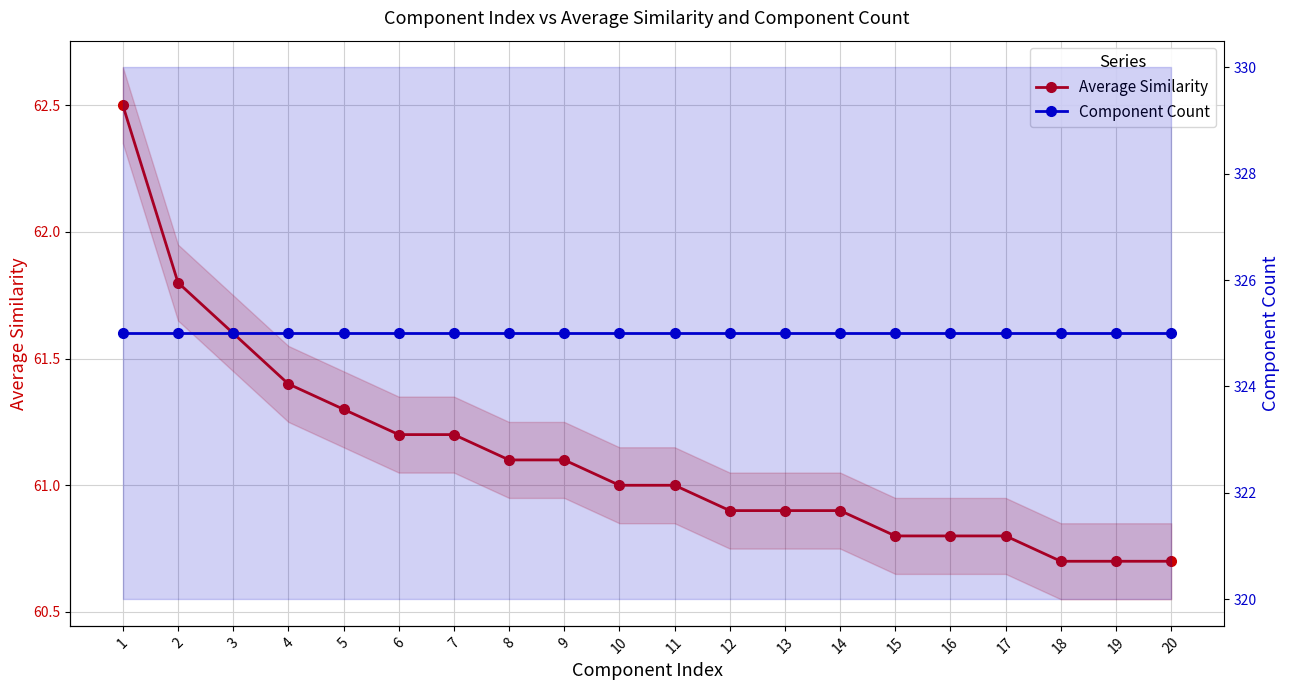

Reading right to left, transcribe all the data shown in this chart.

Average Similarity: 20=60.7	19=60.7	18=60.7	17=60.8	16=60.8	15=60.8	14=60.9	13=60.9	12=60.9	11=61.0	10=61.0	9=61.1	8=61.1	7=61.2	6=61.2	5=61.3	4=61.4	3=61.6	2=61.8	1=62.5
Component Count: 20=325.0	19=325.0	18=325.0	17=325.0	16=325.0	15=325.0	14=325.0	13=325.0	12=325.0	11=325.0	10=325.0	9=325.0	8=325.0	7=325.0	6=325.0	5=325.0	4=325.0	3=325.0	2=325.0	1=325.0